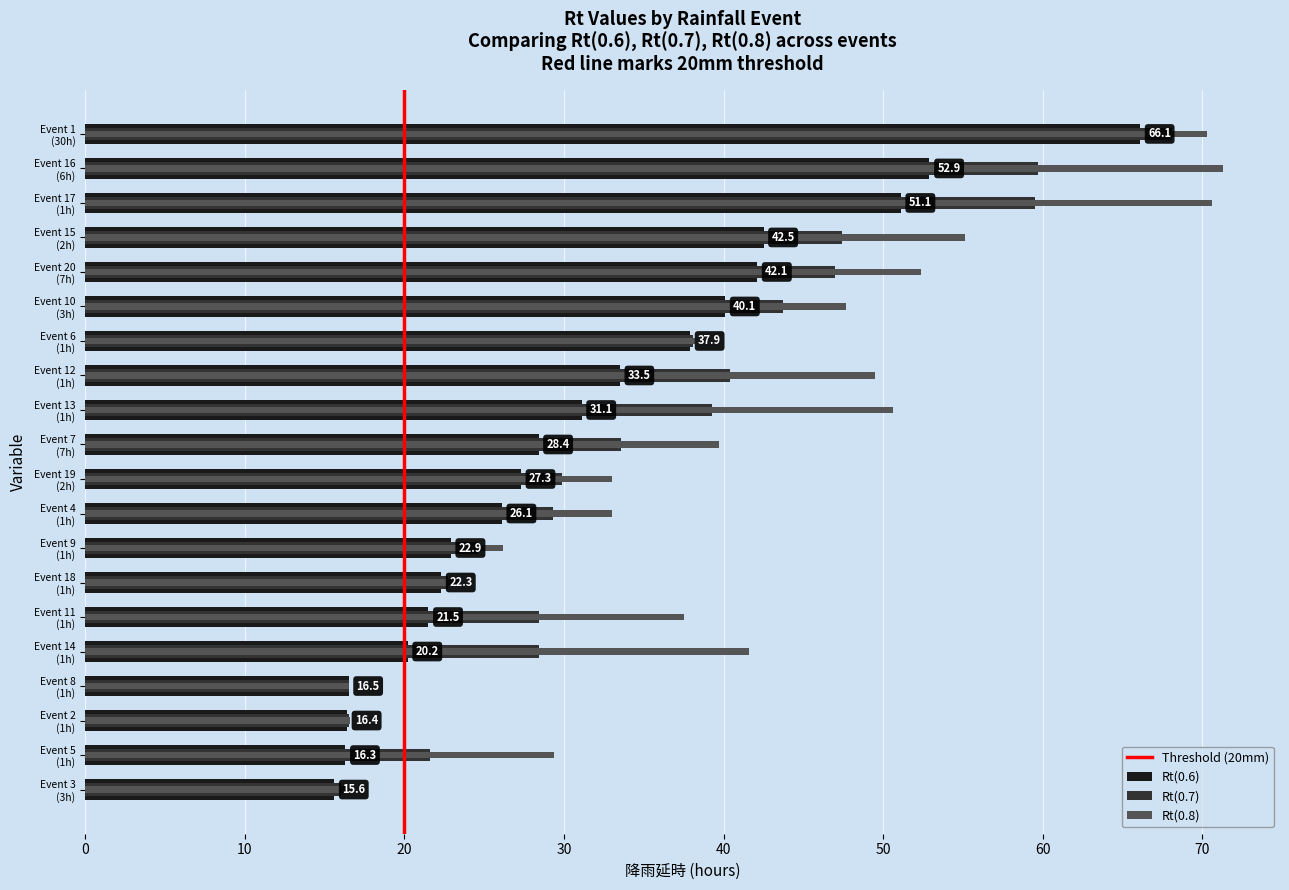

How many bars are there in total?

60